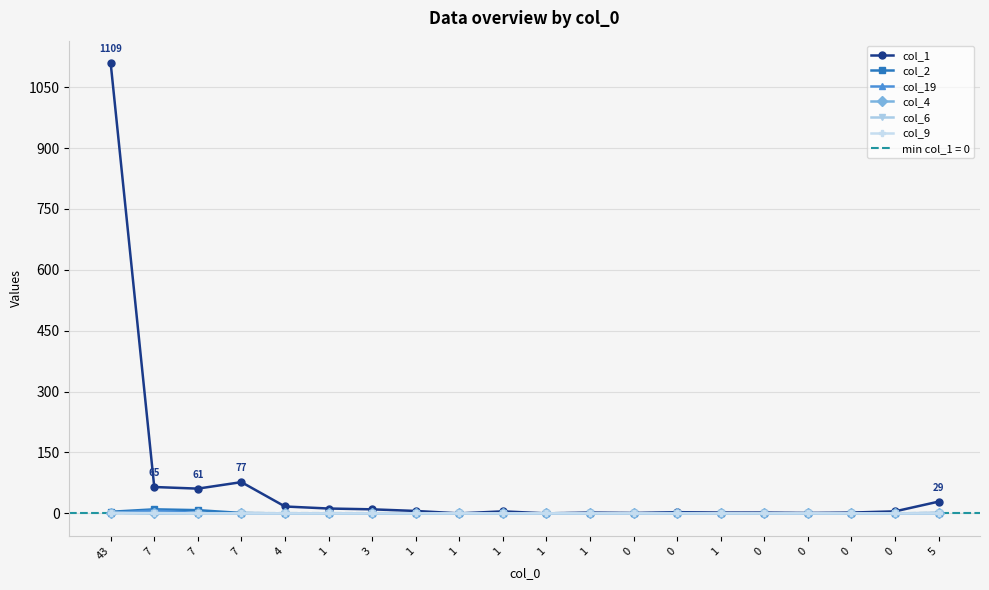

At which category does the chart reach its minimum across all series?

1